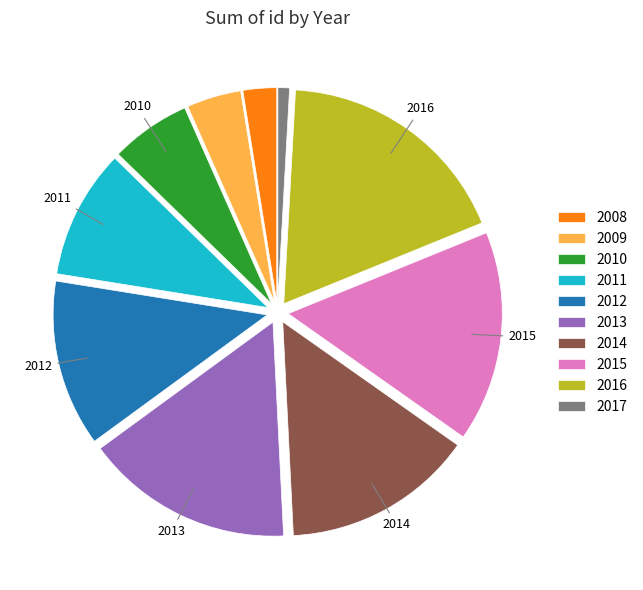

Which category has the smallest portion of the pie?

2017